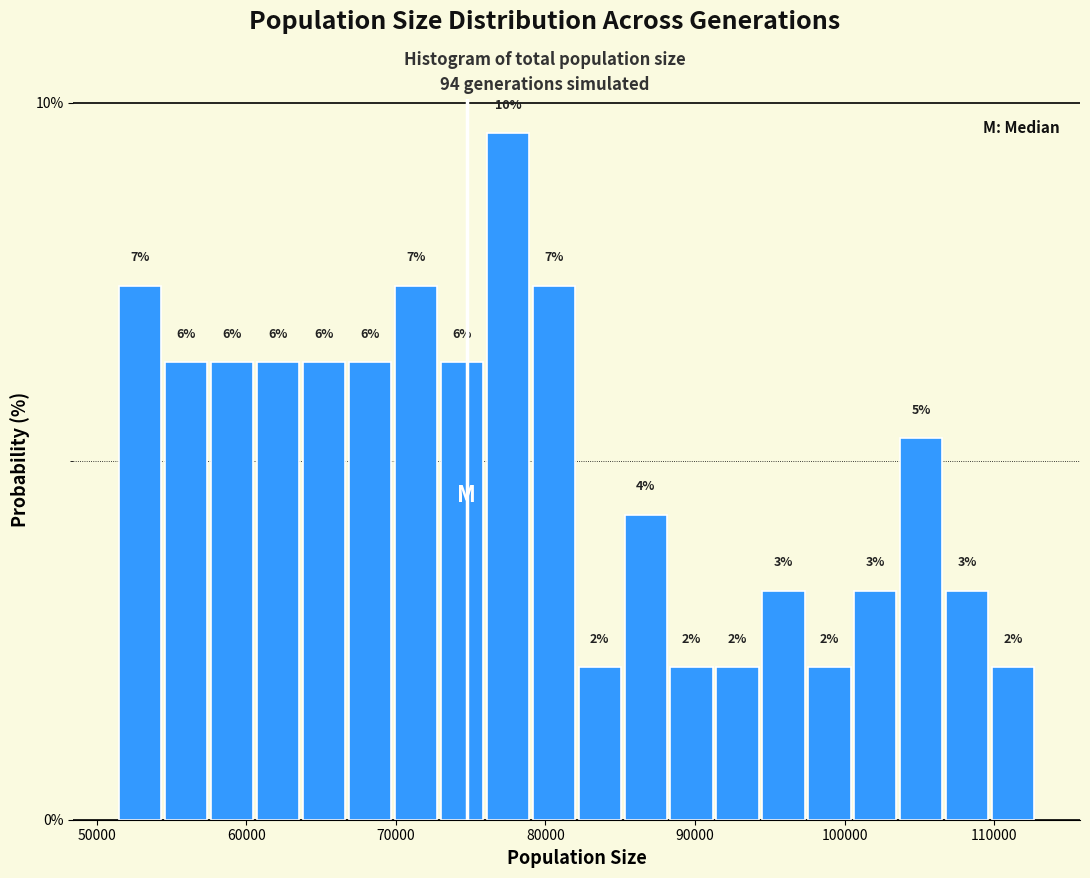

Around what value on the x-axis is the tallest bar? Give the approximate position of its centre, as read against the axis.

77000